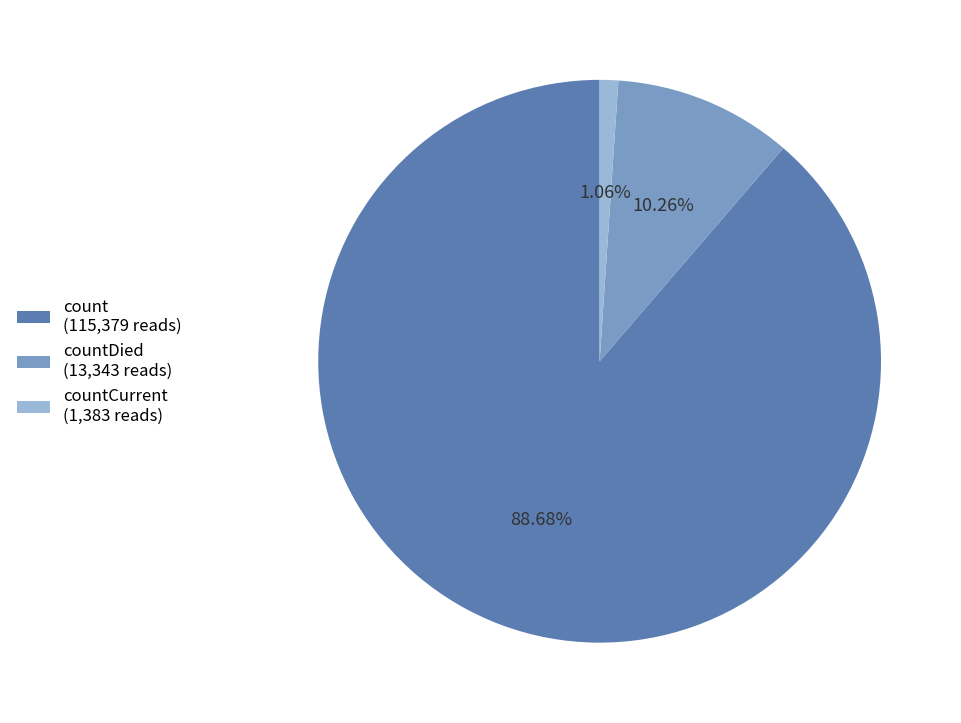

Which slice is the smallest?

countCurrent (1,383 reads)